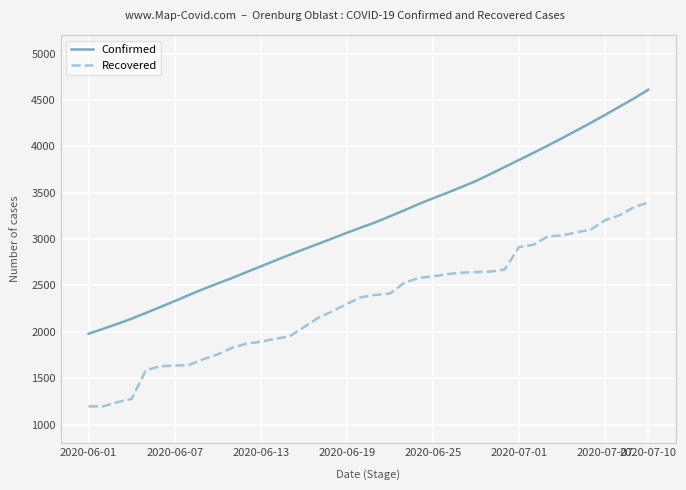

Which series has the widest spread of values?

Confirmed